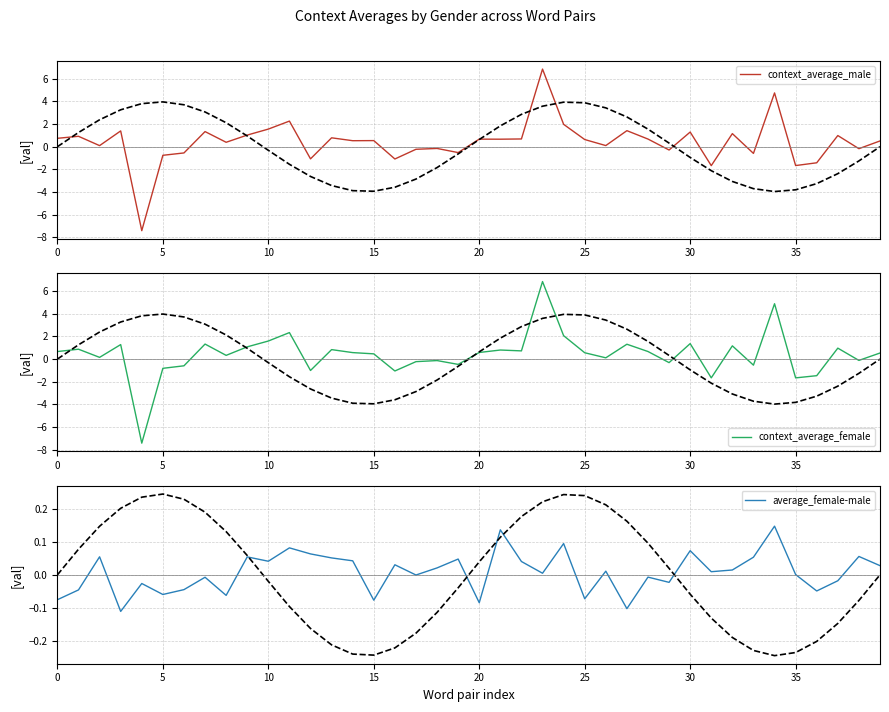

How many positive values does the context_average_female series have?

26